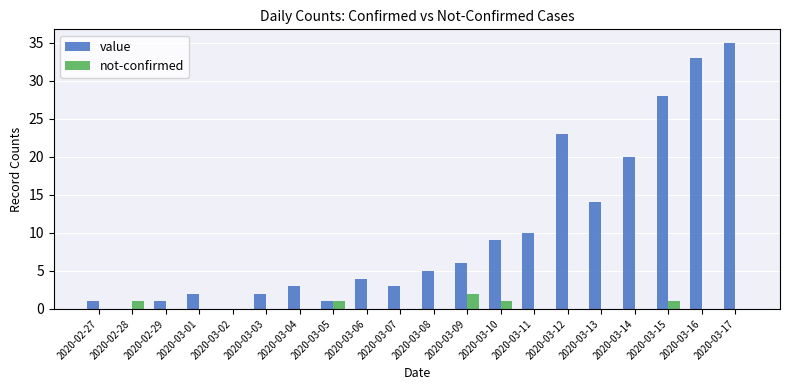

Reading left to right, list all the values displayed in this chart.

value: 1	0	1	2	0	2	3	1	4	3	5	6	9	10	23	14	20	28	33	35
not-confirmed: 0	1	0	0	0	0	0	1	0	0	0	2	1	0	0	0	0	1	0	0